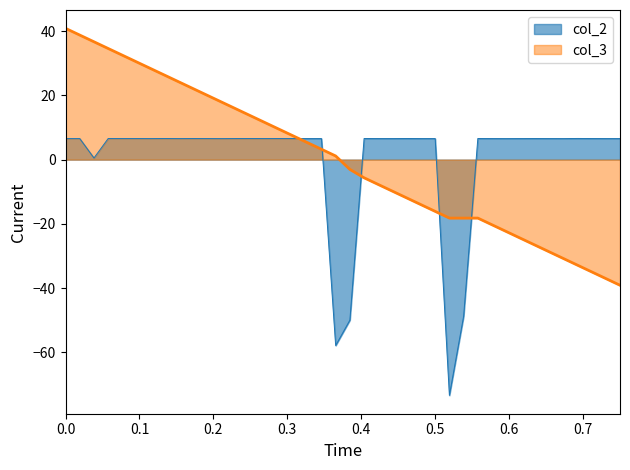

What is the maximum value shown in the chart?

40.9